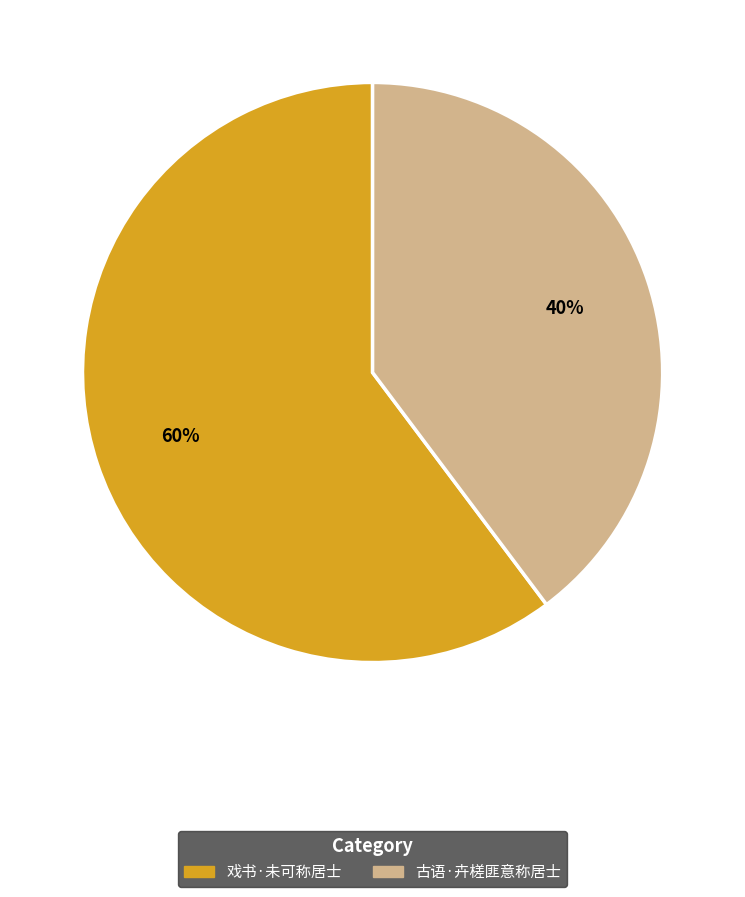

Count the number of slices in the pie.

2